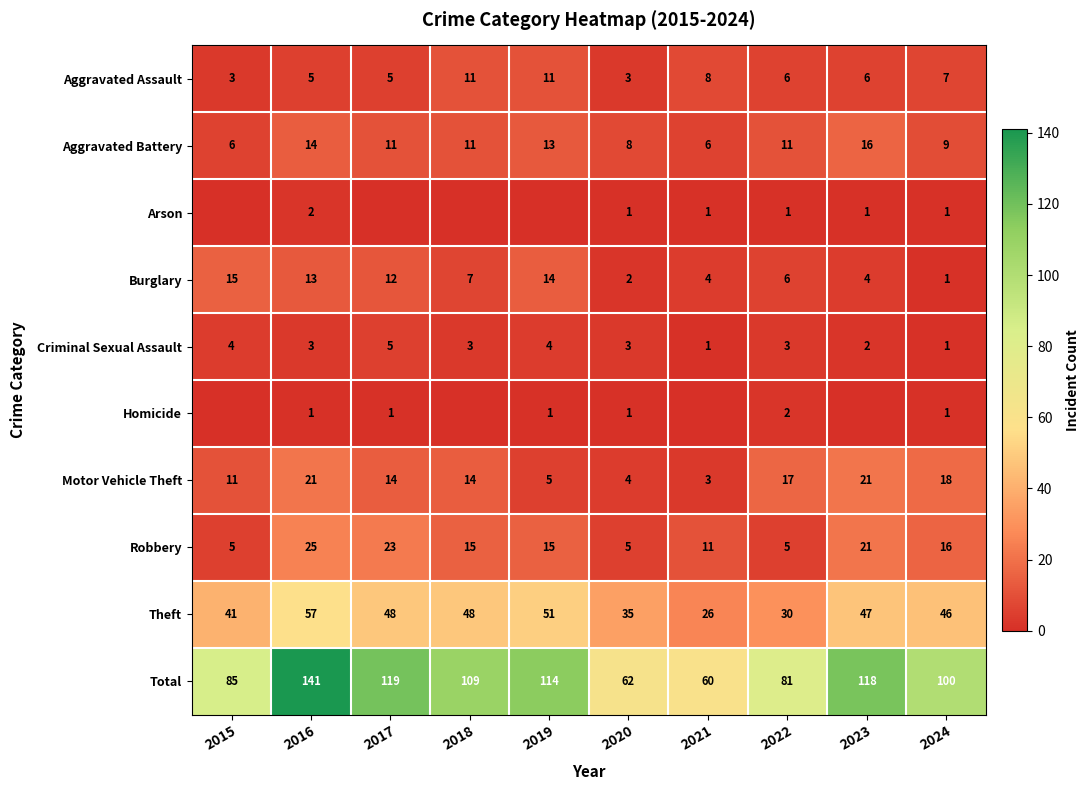

What is the difference between the second highest and minimum values in the Criminal Sexual Assault series?

3